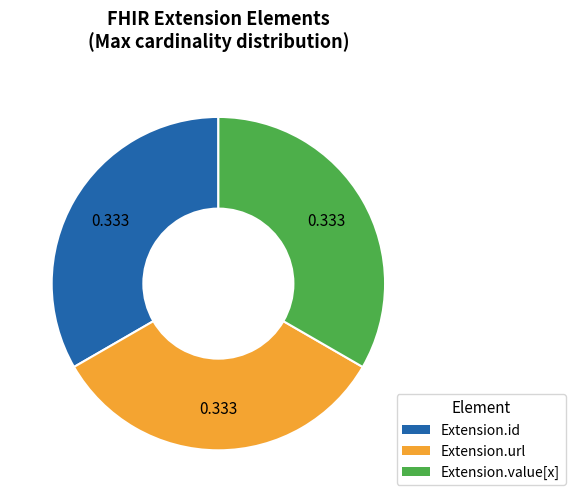

Is there a majority slice in this chart?

No